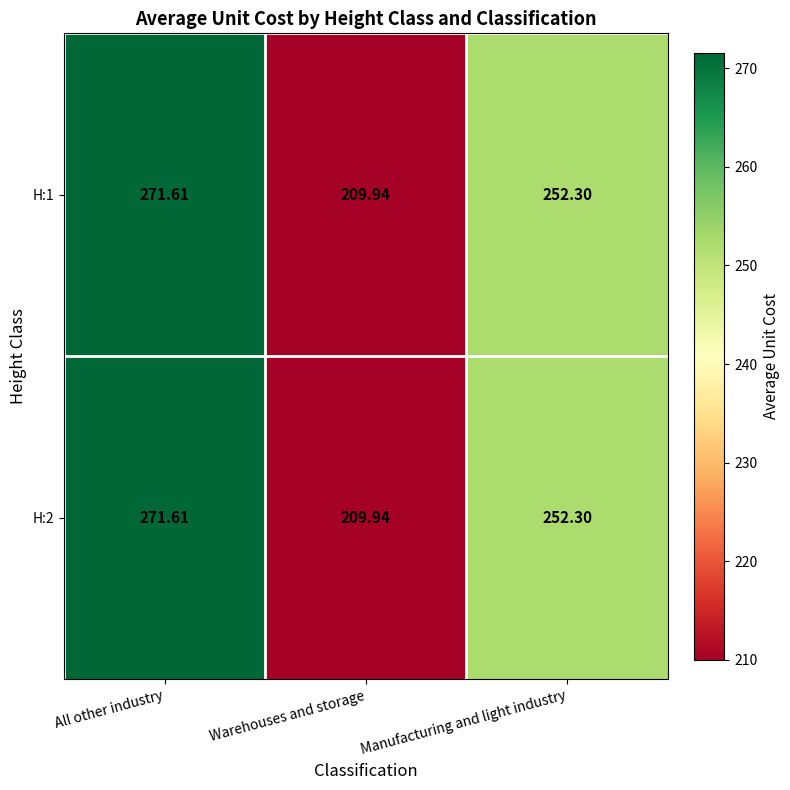

Which label corresponds to the largest value in the chart?

All other industry